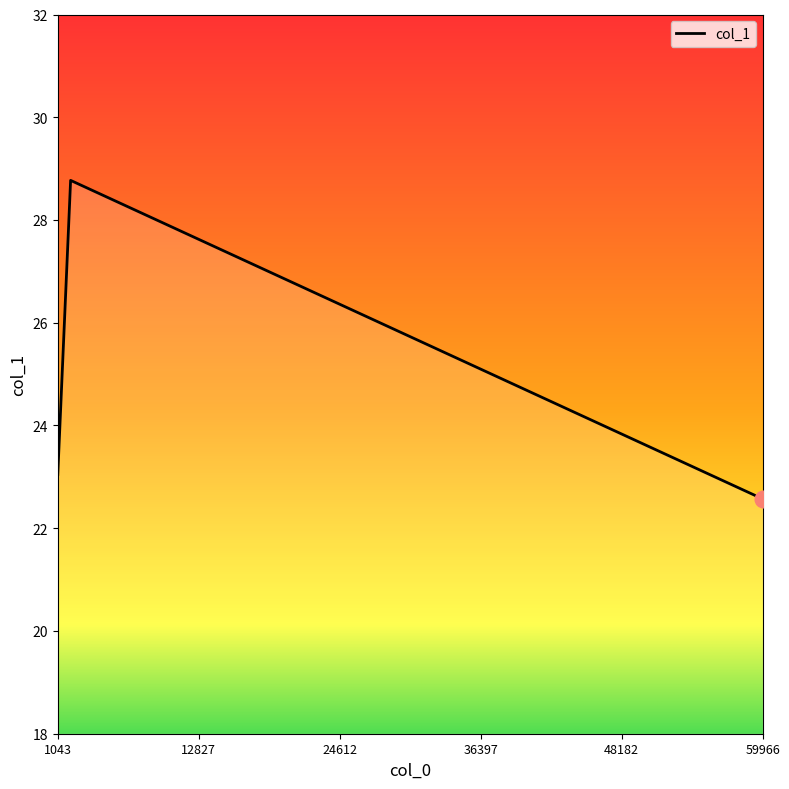

What is the sum of all values?

74.4